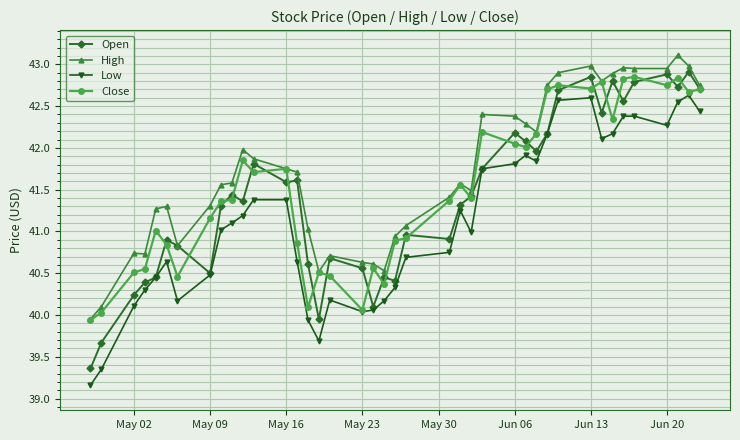

What is the sum of all Close values?

1660.0